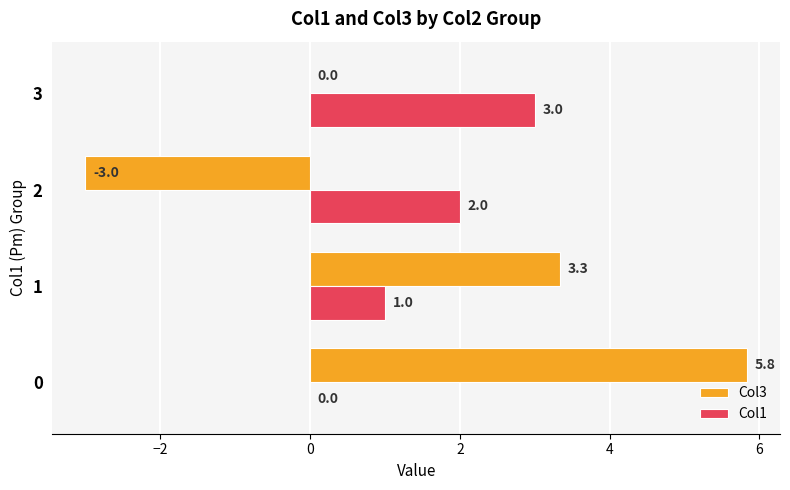

Is it true that Col3 equals 5.8 at 0?

True